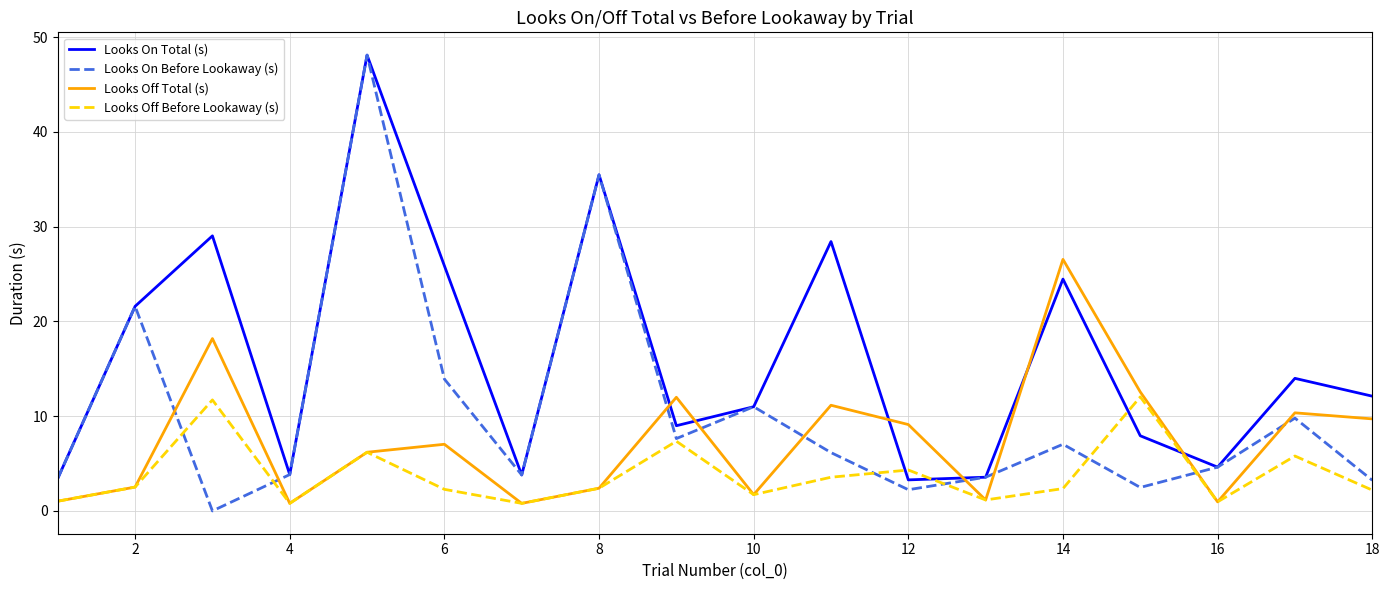

What is the maximum value for Looks Off Total (s)?

26.6